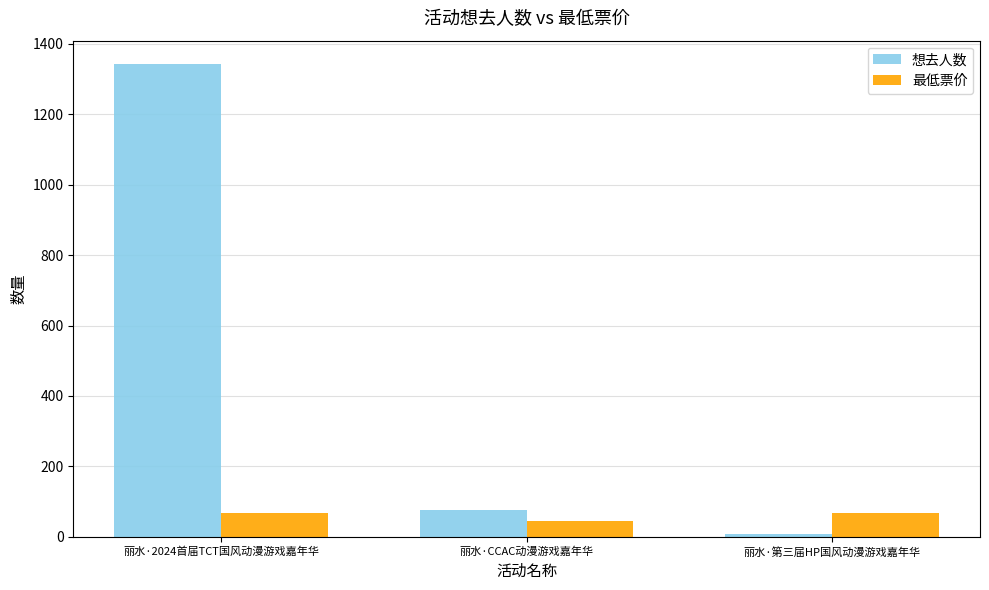

Which label corresponds to the smallest value in the chart?

丽水·第三届HP国风动漫游戏嘉年华